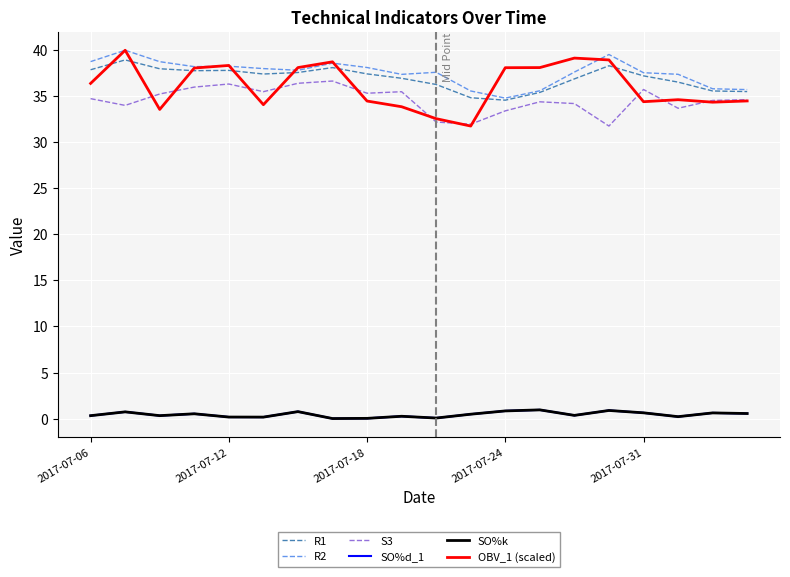

Reading left to right, extract all data points from this chart.

R1: 37.9	39.0	38.0	37.8	37.8	37.4	37.6	38.1	37.4	37.0	36.3	34.9	34.6	35.4	36.9	38.3	37.2	36.5	35.6	35.5
R2: 38.8	40.0	38.8	38.2	38.3	38.0	37.8	38.6	38.1	37.4	37.6	35.6	34.8	35.6	37.6	39.5	37.6	37.4	35.8	35.7
S3: 34.8	34.0	35.3	36.0	36.3	35.5	36.4	36.7	35.3	35.5	32.2	32.0	33.4	34.4	34.2	31.8	35.8	33.7	34.6	34.6
SO%d_1: 0.3	0.7	0.3	0.5	0.2	0.2	0.8	0.0	0.0	0.2	0.1	0.5	0.8	0.9	0.3	0.9	0.6	0.2	0.6	0.5
SO%k: 0.3	0.7	0.3	0.5	0.2	0.2	0.8	0.0	0.0	0.2	0.1	0.5	0.8	0.9	0.3	0.9	0.6	0.2	0.6	0.5
OBV_1 (scaled): 36.4	40.0	33.6	38.1	38.4	34.1	38.1	38.8	34.5	33.9	32.6	31.8	38.1	38.1	39.2	39.0	34.4	34.6	34.4	34.5